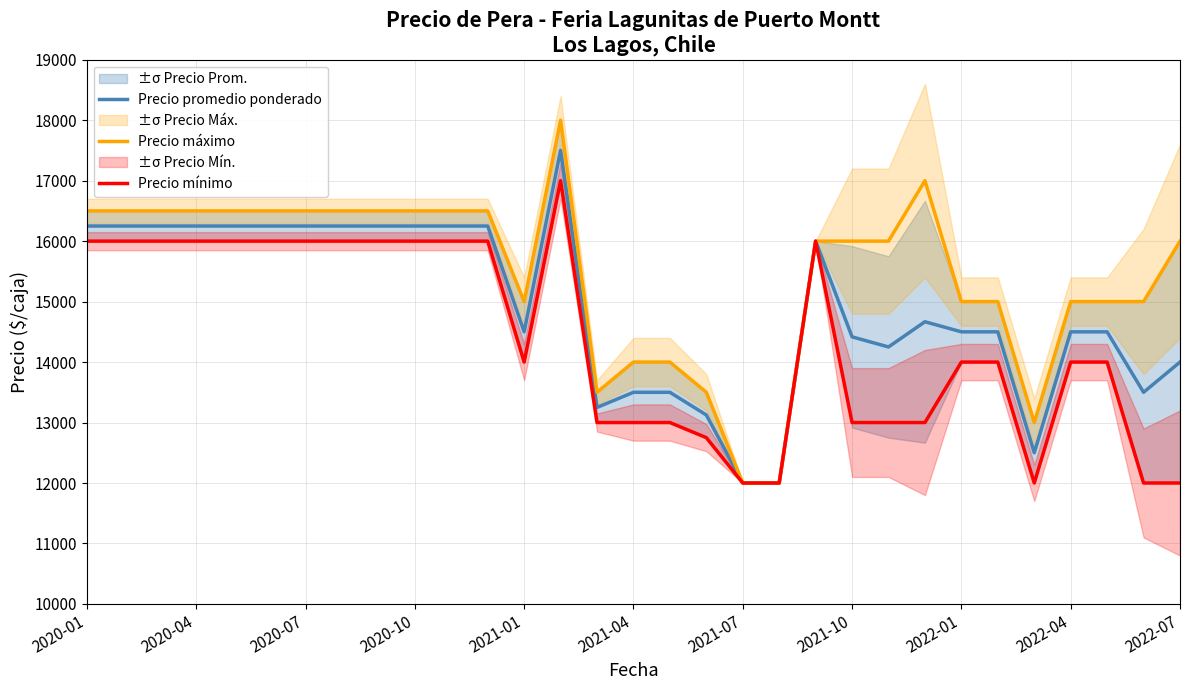

True or false: Precio promedio ponderado and Precio máximo intersect in this chart.

False